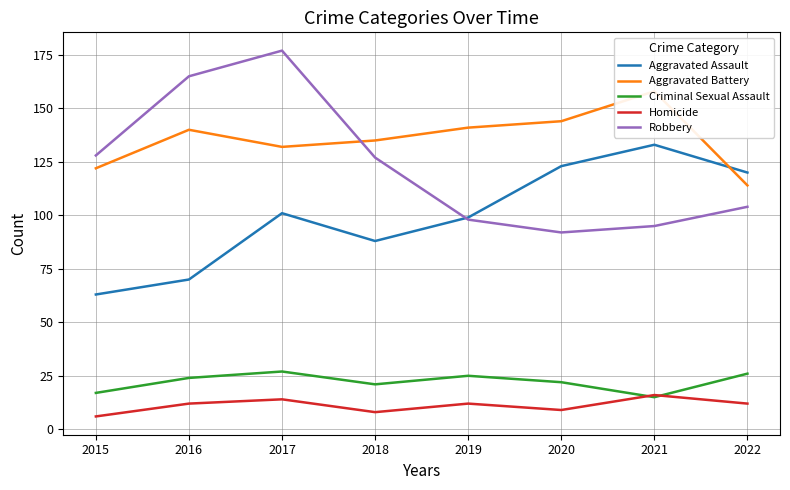

Is it true that Robbery equals 104 at 2022?

True